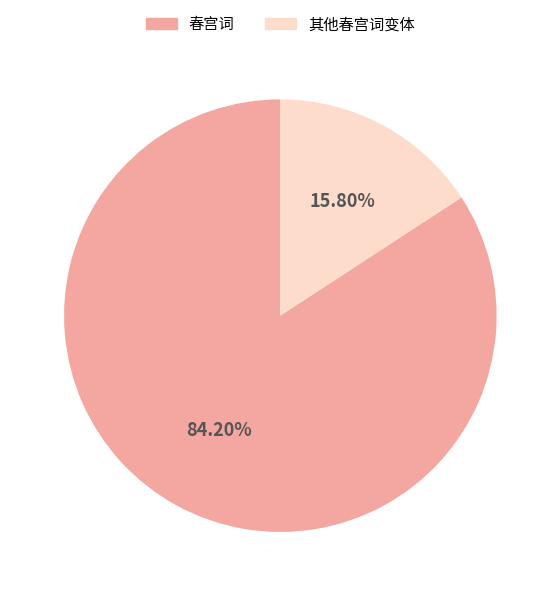

Is the sum of 其他春宫词变体 and 春宫词 greater than half?

Yes